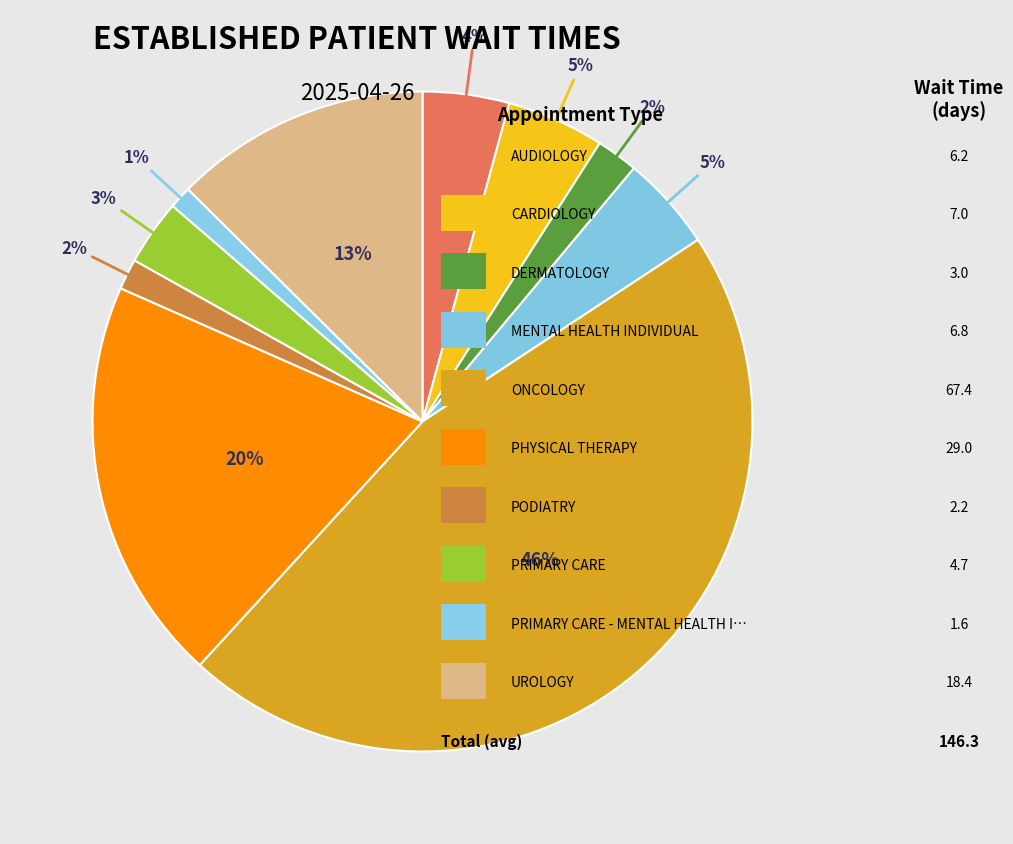

How many segments does this pie chart have?

10